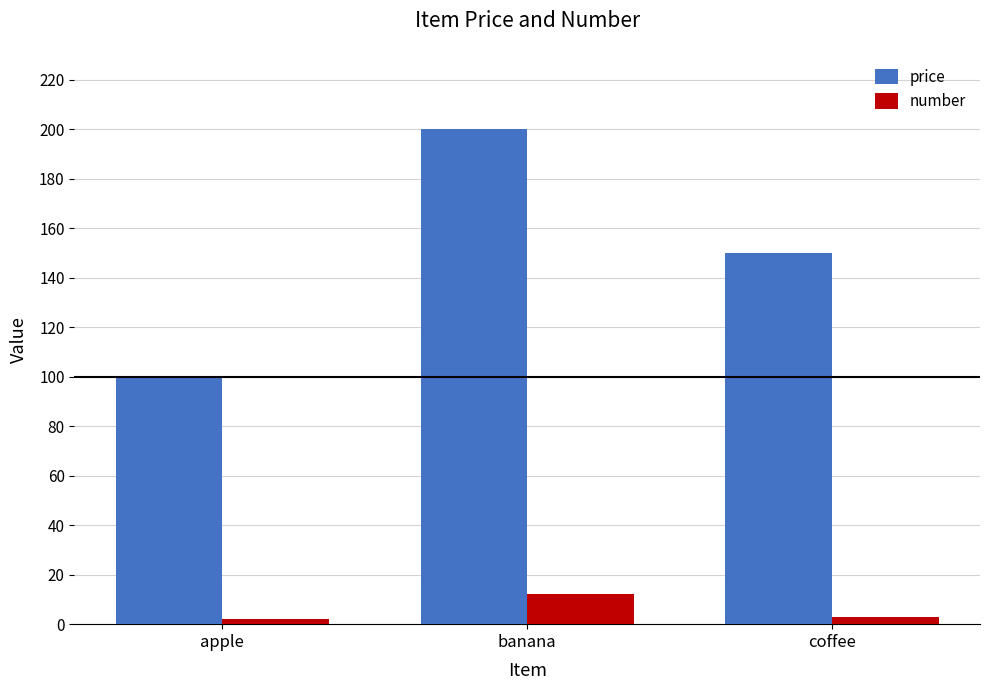

Are the bars horizontal?

No